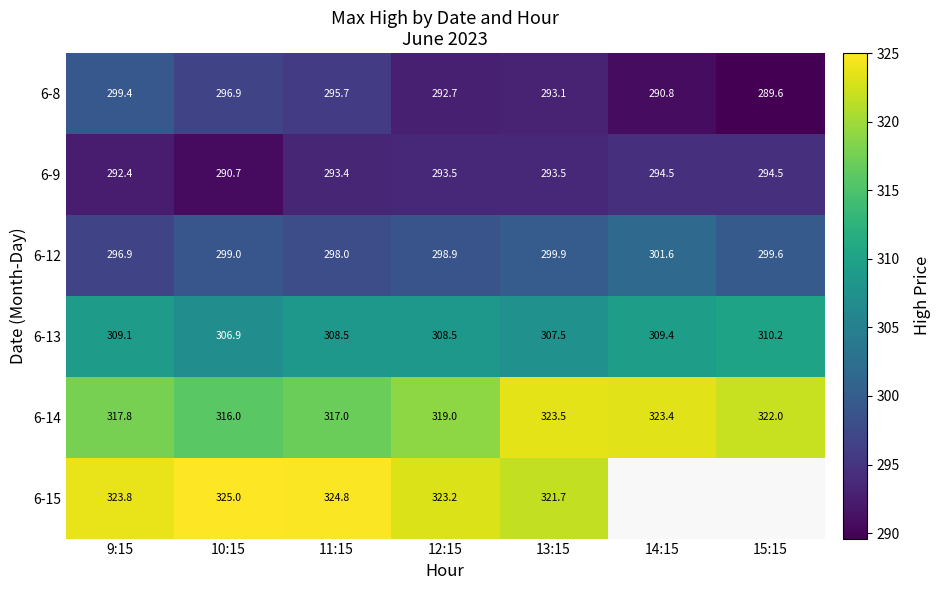

What is the difference between the second highest and minimum values in the 6-9 series?

3.8